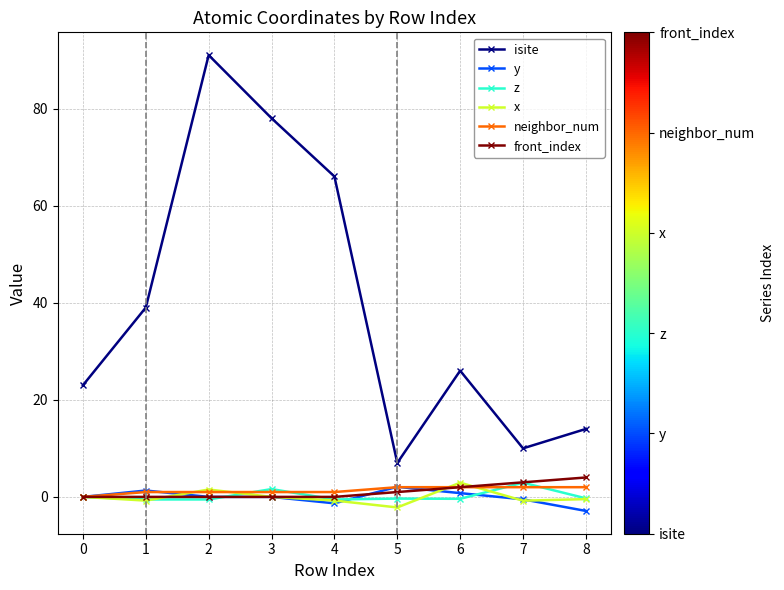

Which series has the widest spread of values?

isite